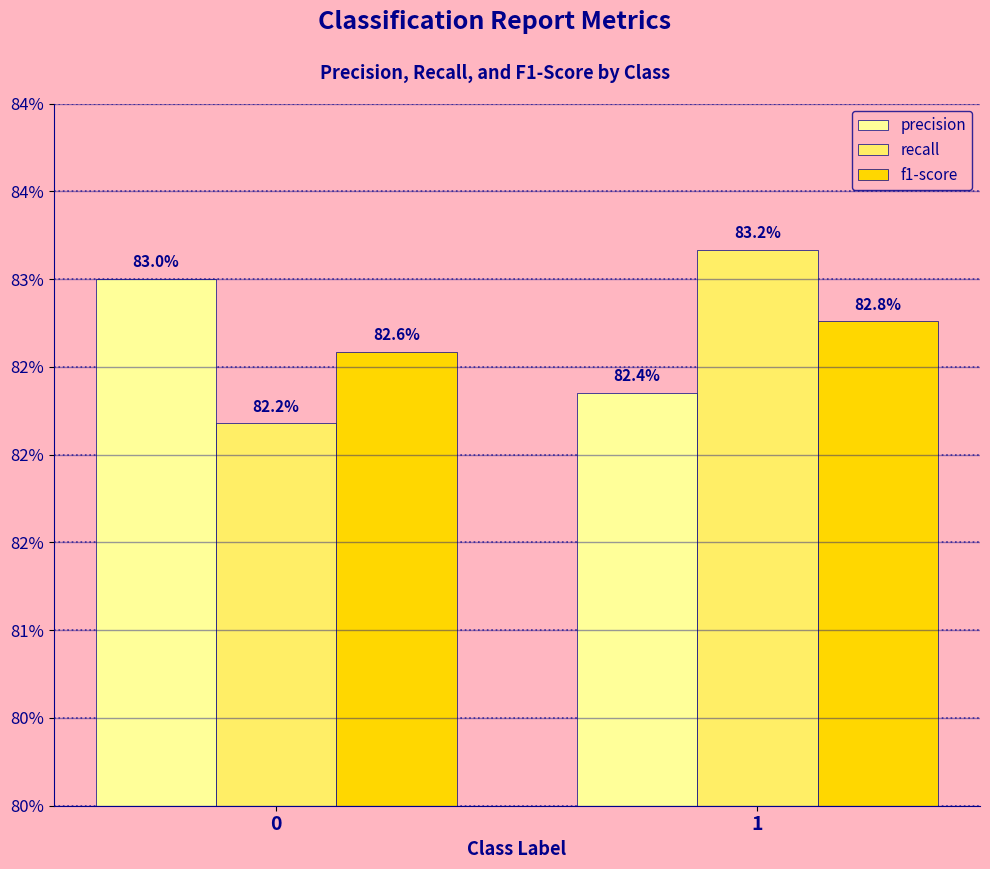

List the series in order of their peak value, highest first.

recall, precision, f1-score